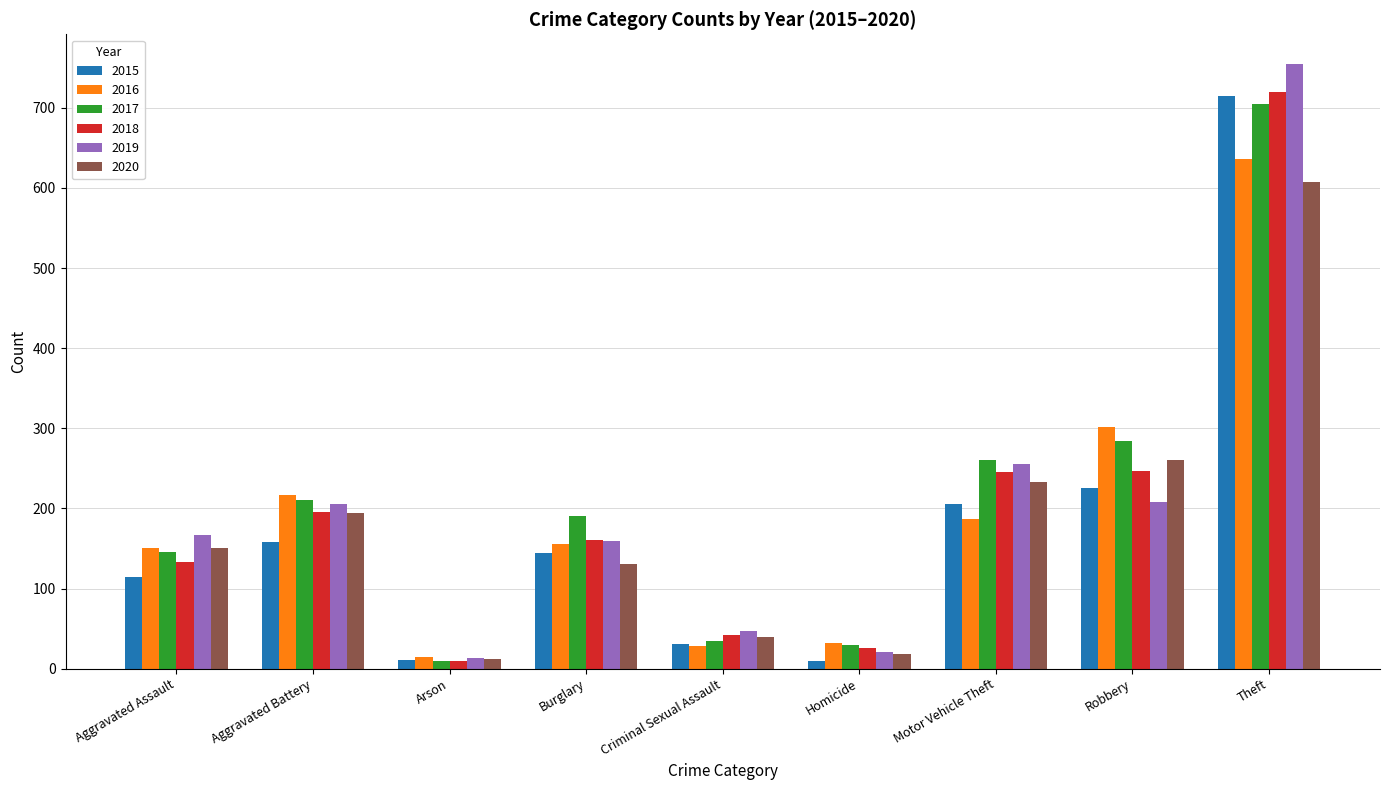

What is the maximum value for 2017?

705